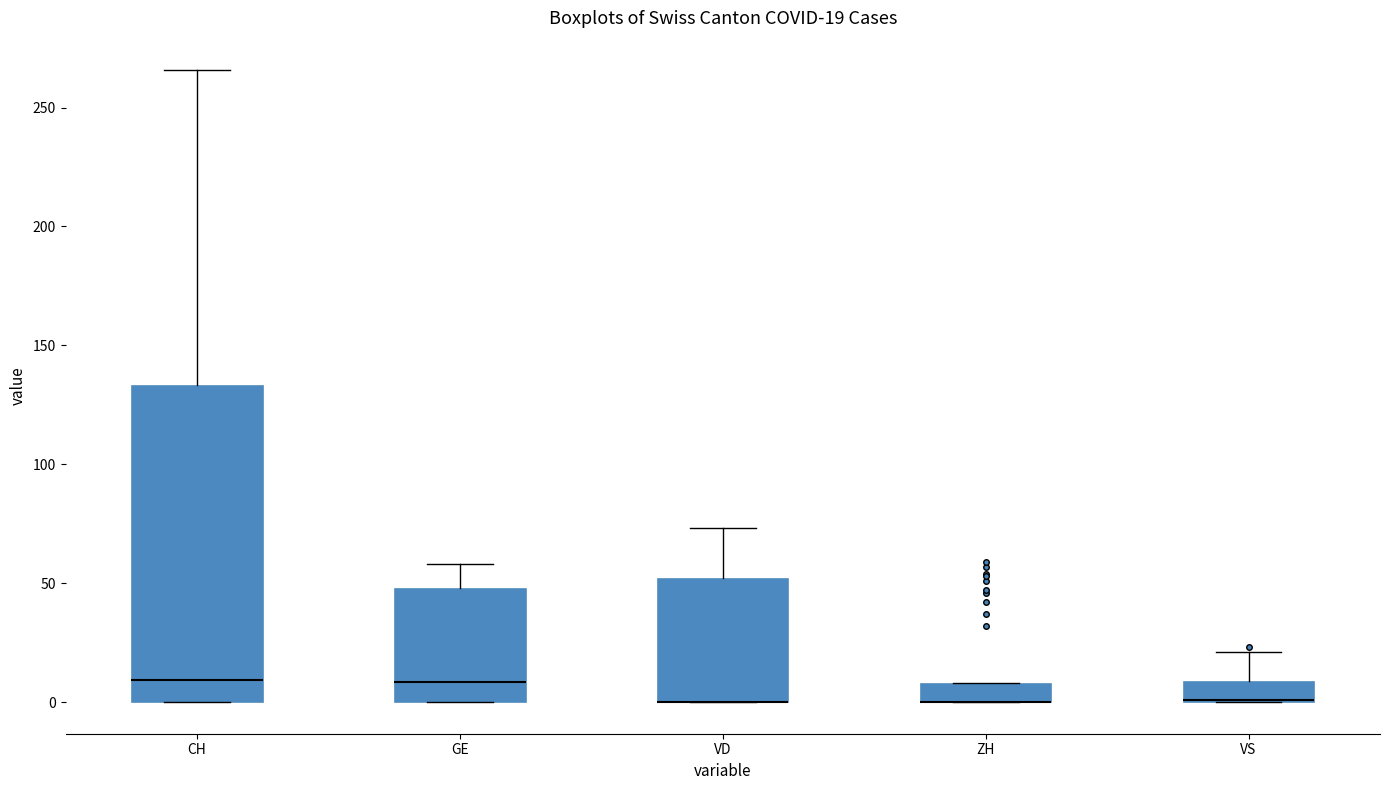

Comparing the boxes themselves (not the whiskers), which one is the tallest?

CH